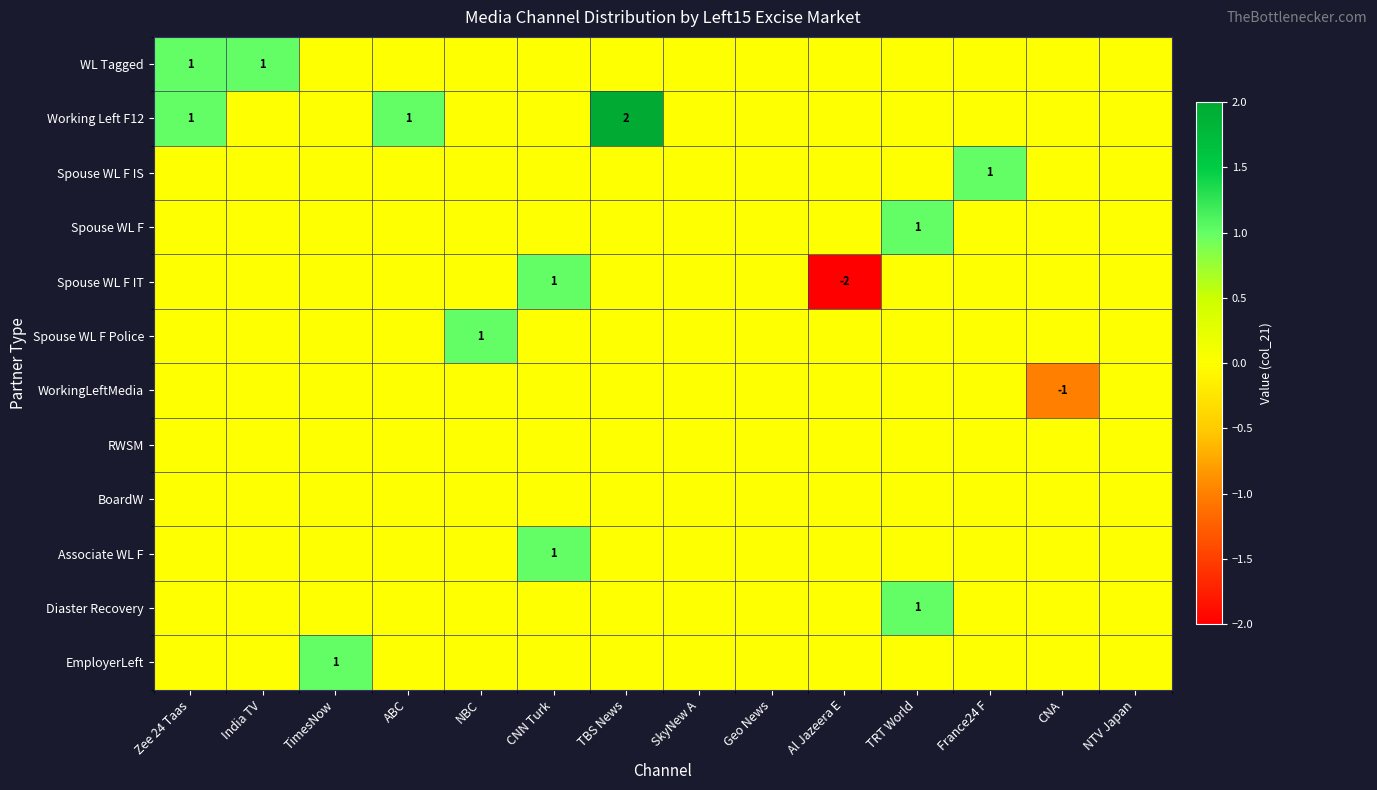

At which category does the chart reach its peak across all series?

TBS News